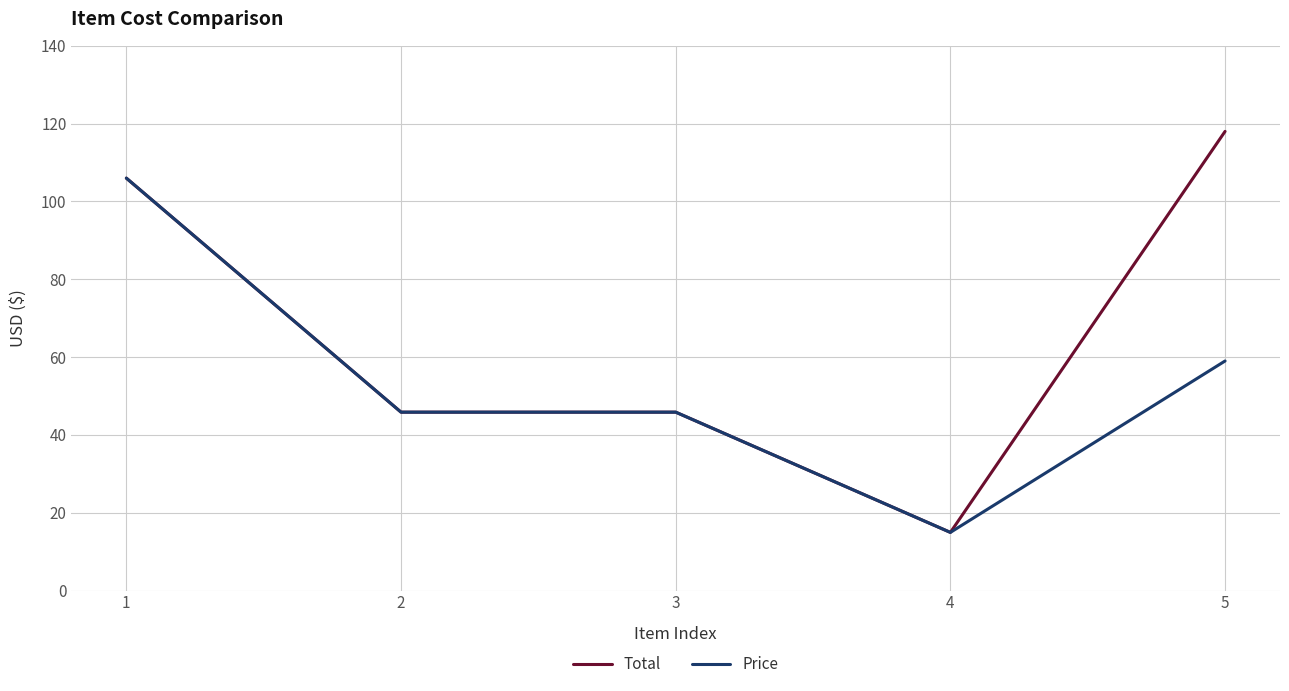

What are all the series names shown in the legend?

Total, Price